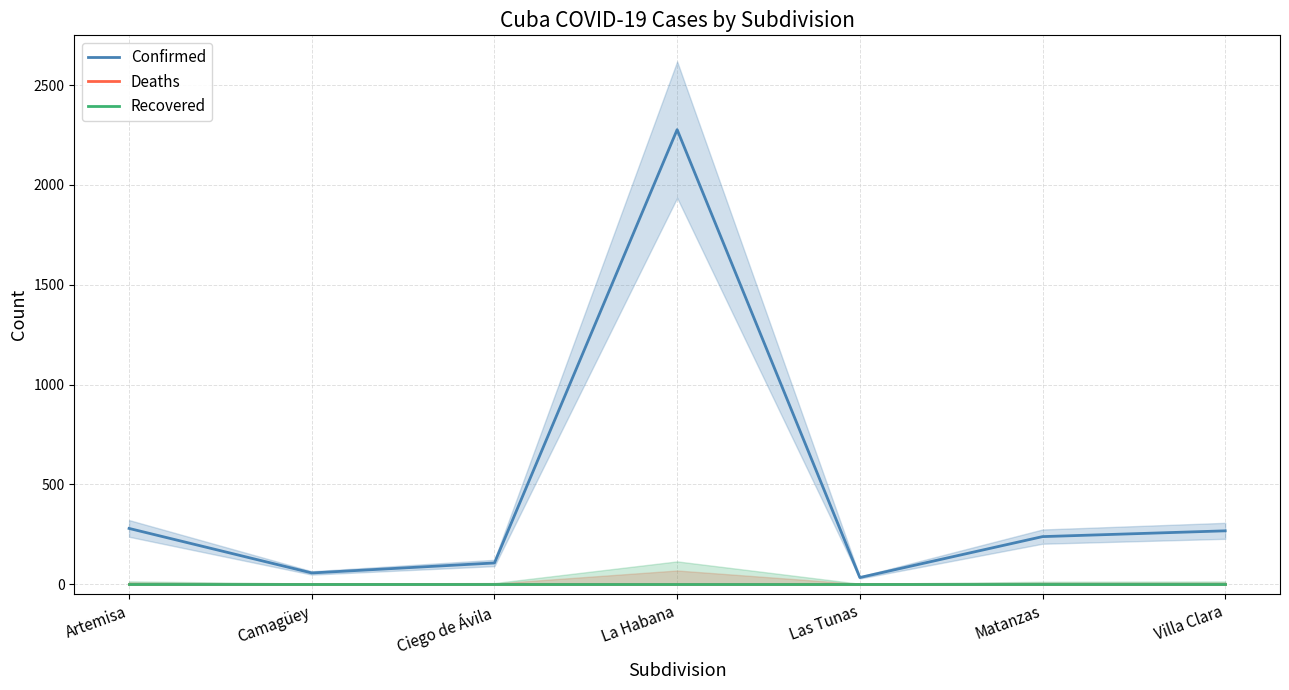

At Matanzas, list the series in order from largest to smallest.

Confirmed, Deaths, Recovered